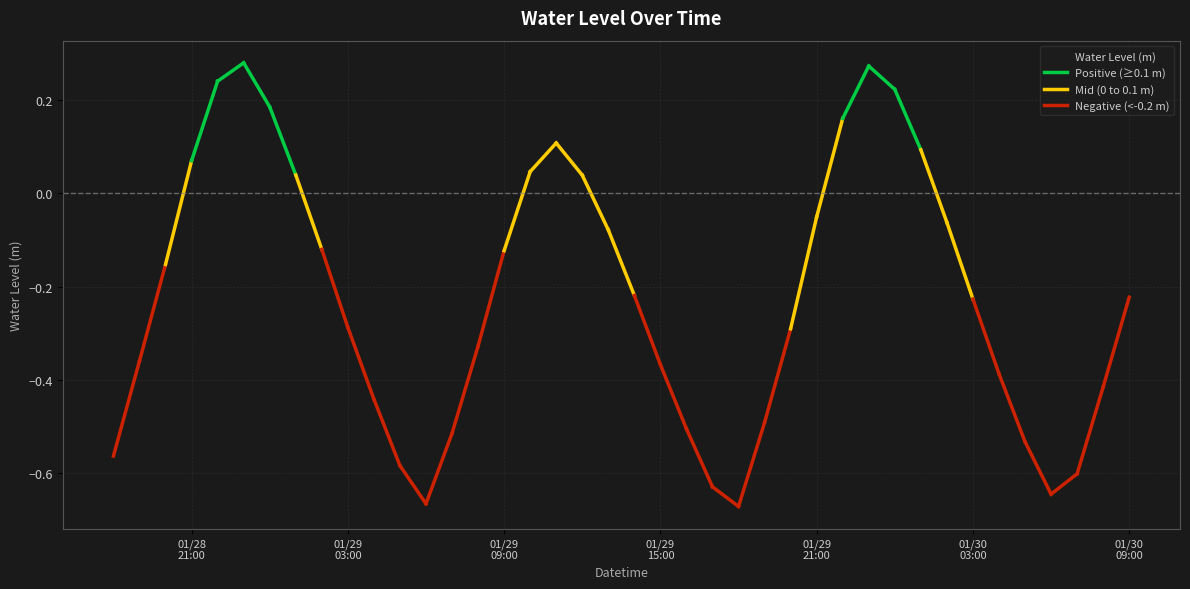

How many positive values are there?

12